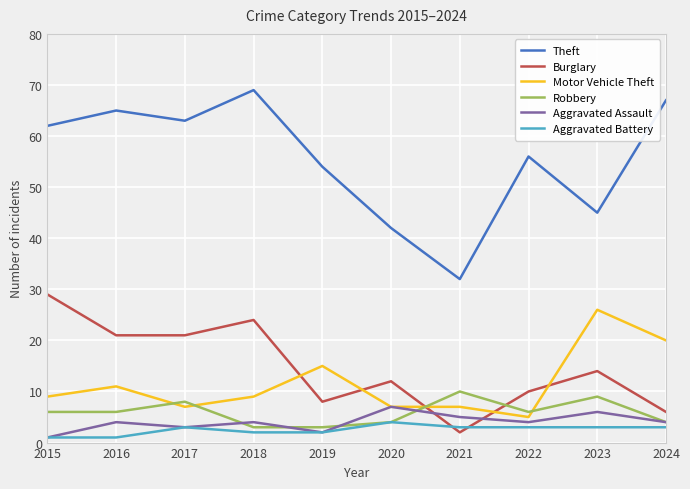

Between 2018 and 2020, which series saw the biggest shift?

Theft